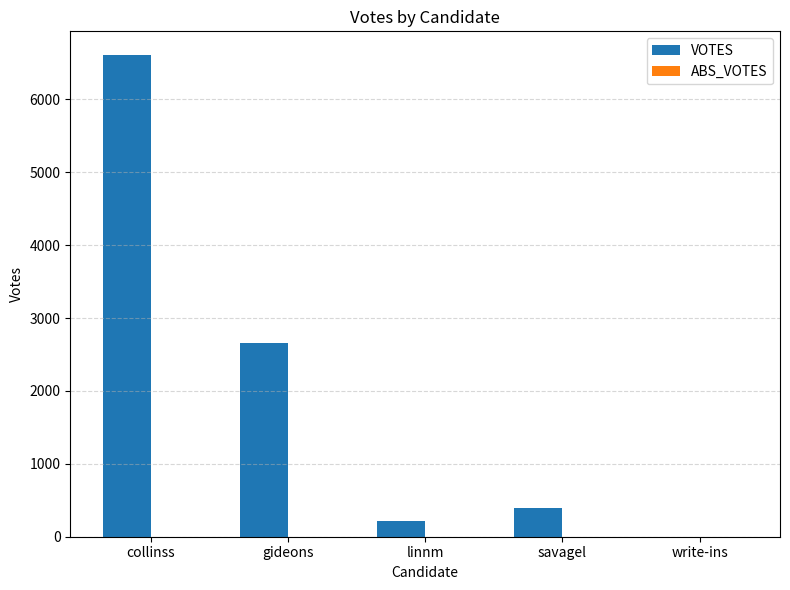

What is the maximum value shown in the chart?

6603